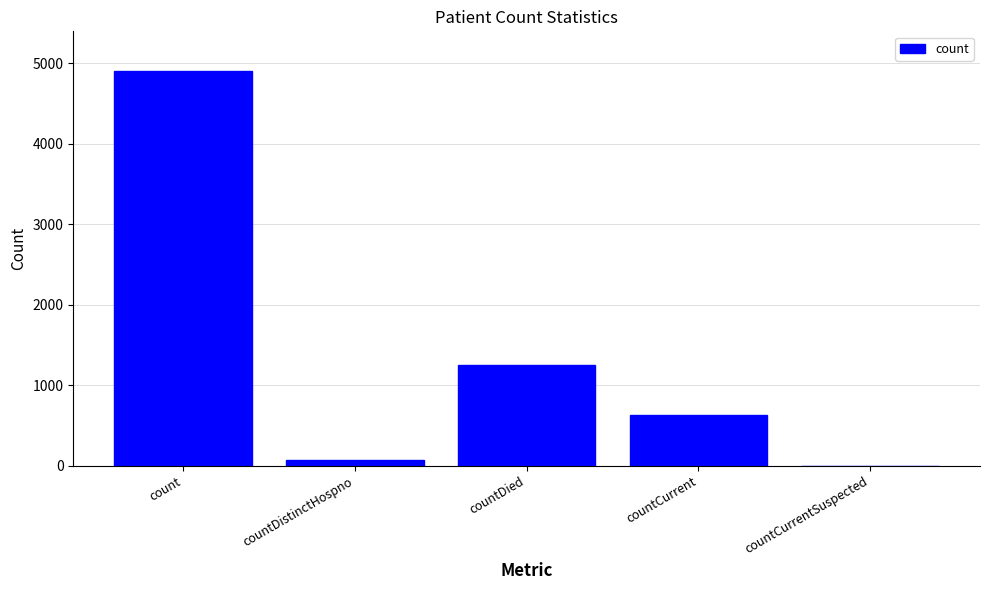

Between countCurrentSuspected and count, which is larger?

count